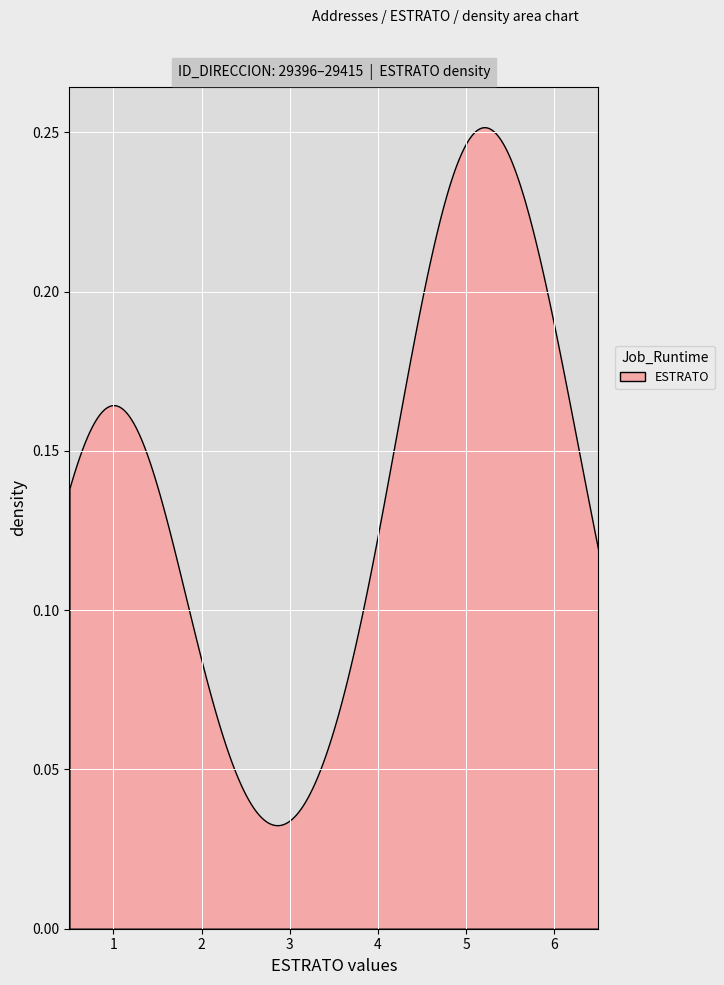

Reading left to right, what are all the values shown in this chart?

5	6	6	6	1	5	4	1	5	5	5	1	1	1	5	5	1	5	6	1